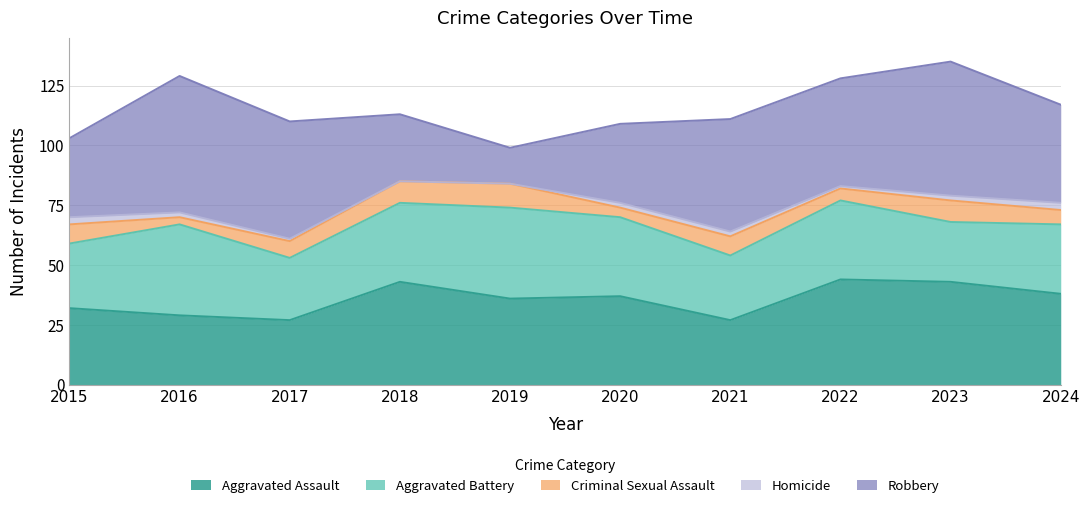

In Criminal Sexual Assault, how many points are higher than both neighbors (excluding endpoints)?

3